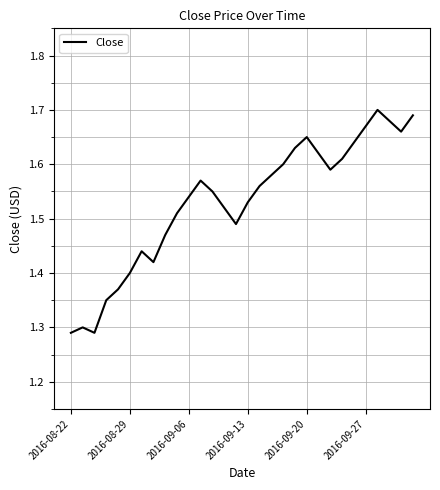

What is the difference between the maximum and minimum values?

0.4